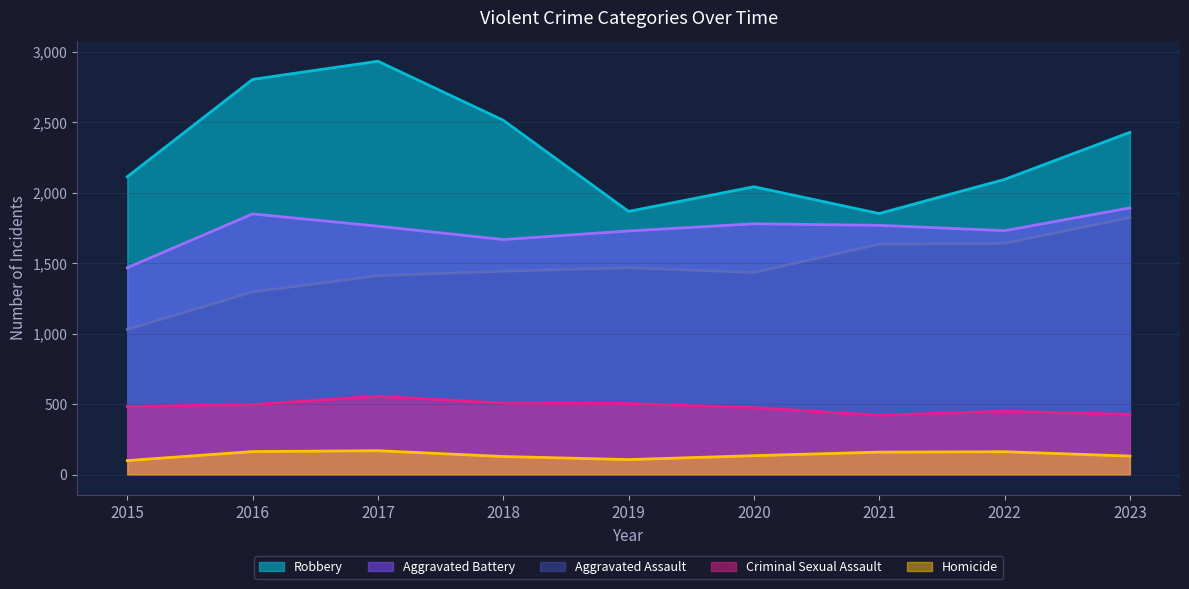

Which series has the largest range (max minus min)?

Robbery